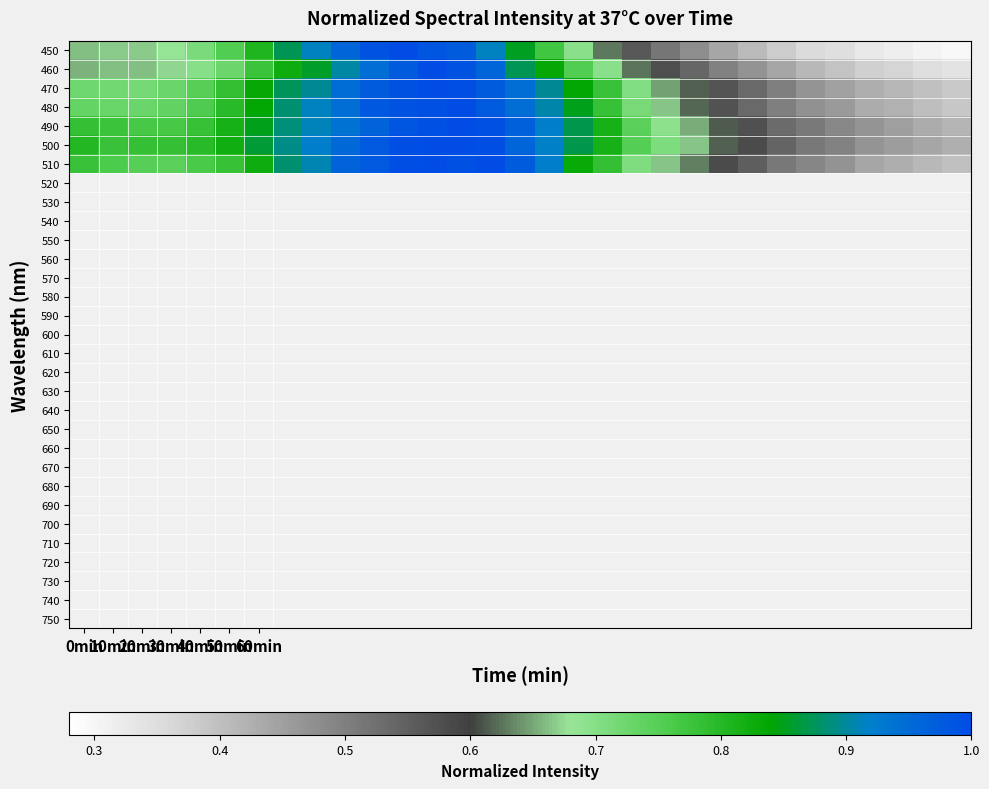

At which category is the sum across all series the highest?

12